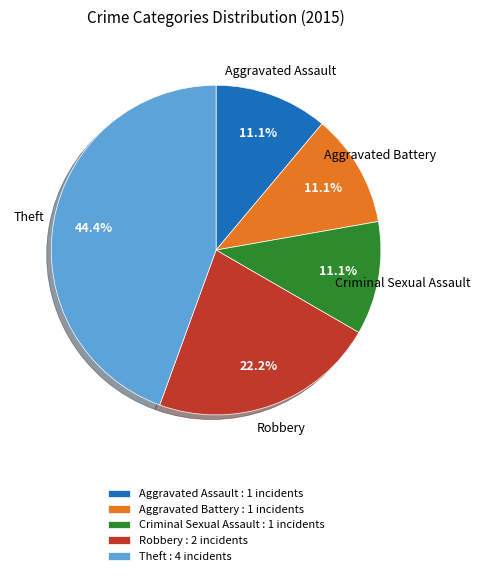

Between Theft and Robbery, which is larger?

Theft